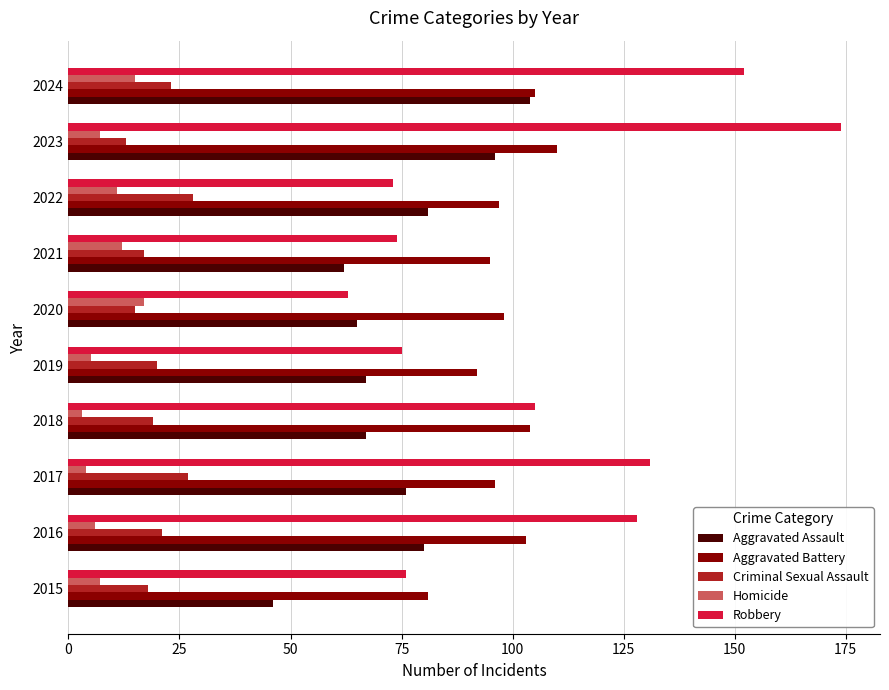

At which label does Aggravated Assault reach its peak?

2024